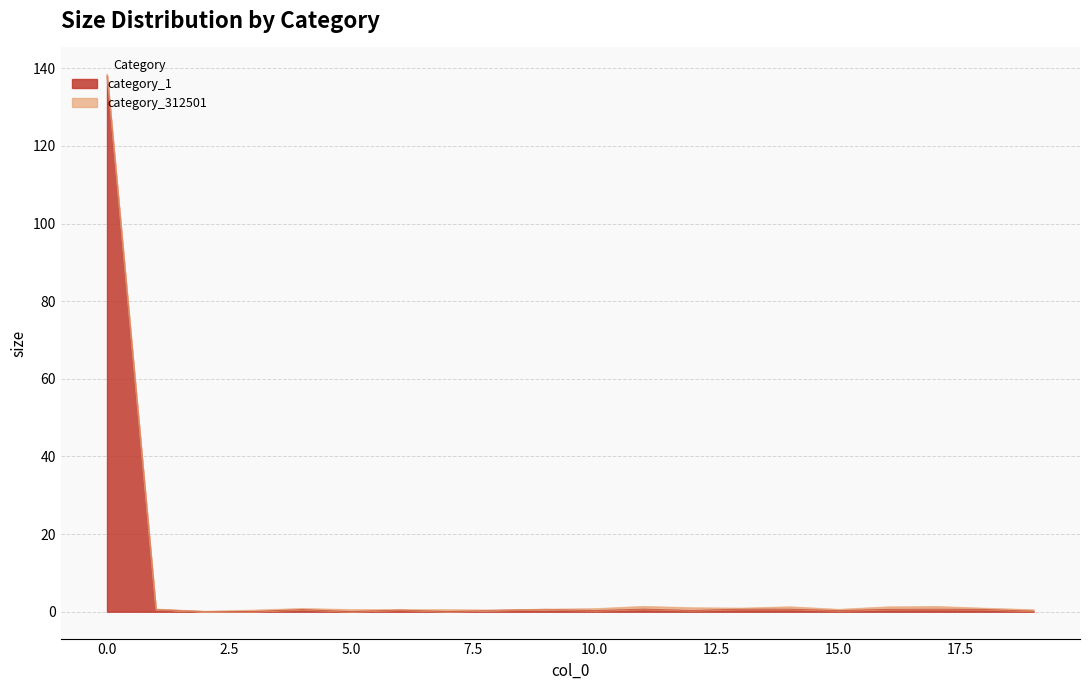

Rank the categories by value from highest to lowest.

0, 11, 13, 17, 14, 16, 9, 18, 4, 1, 6, 8, 12, 10, 15, 19, 2, 3, 5, 7